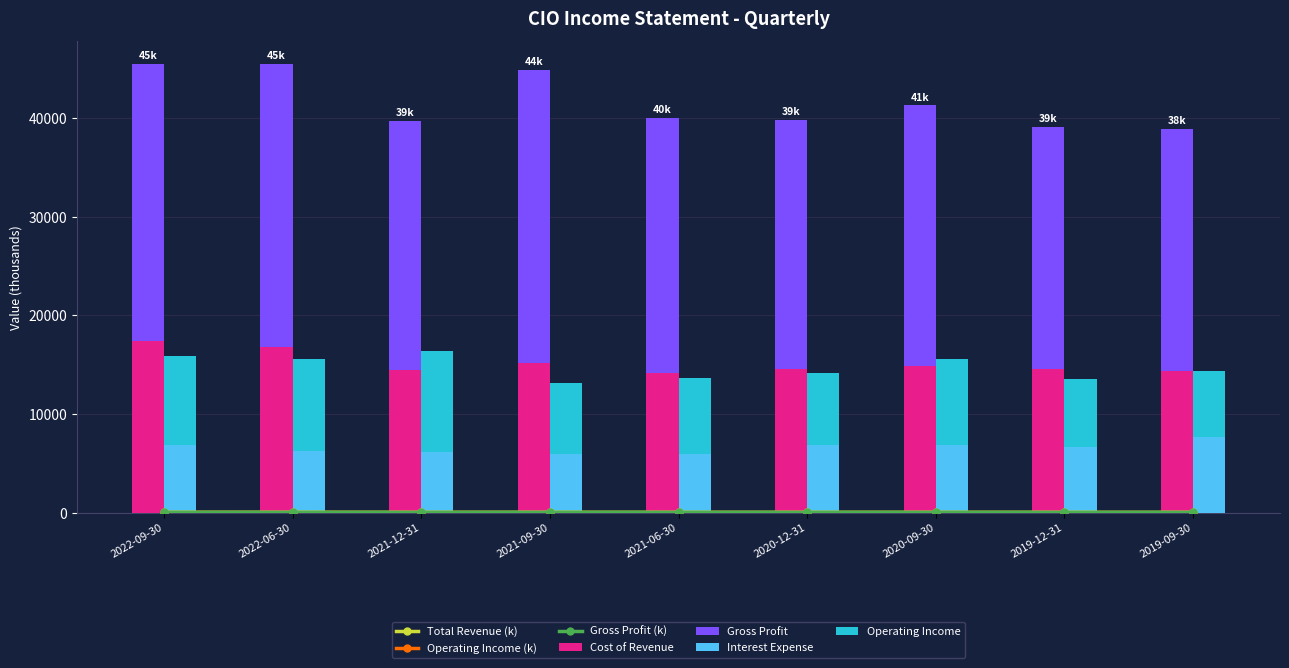

What position from the left is 2020-09-30?

7